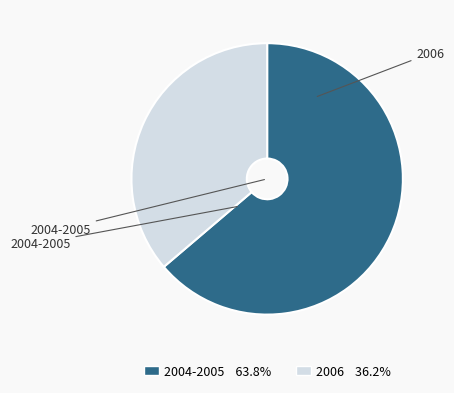

How many slices are in this pie chart?

2